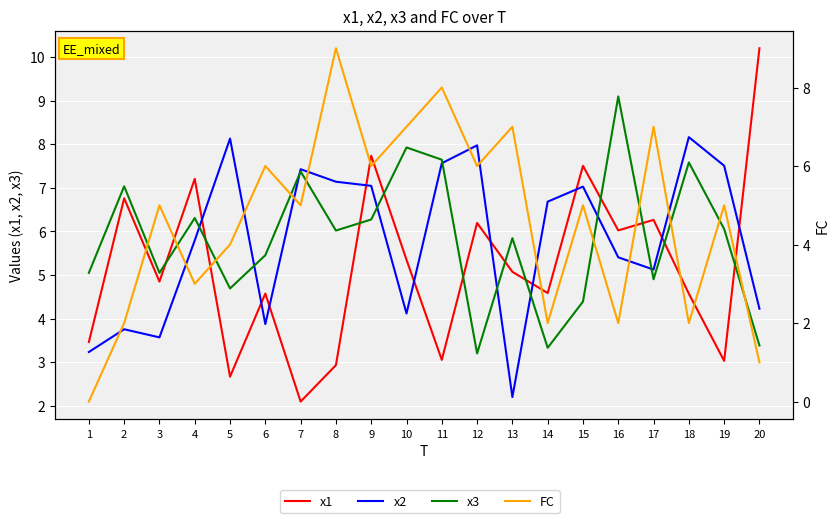

Which category has the highest value in the x2 series?

18